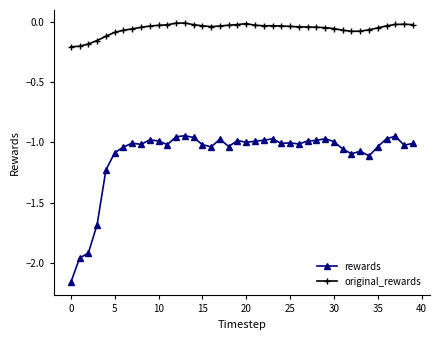

Rank the series by their maximum value, from highest to lowest.

original_rewards, rewards